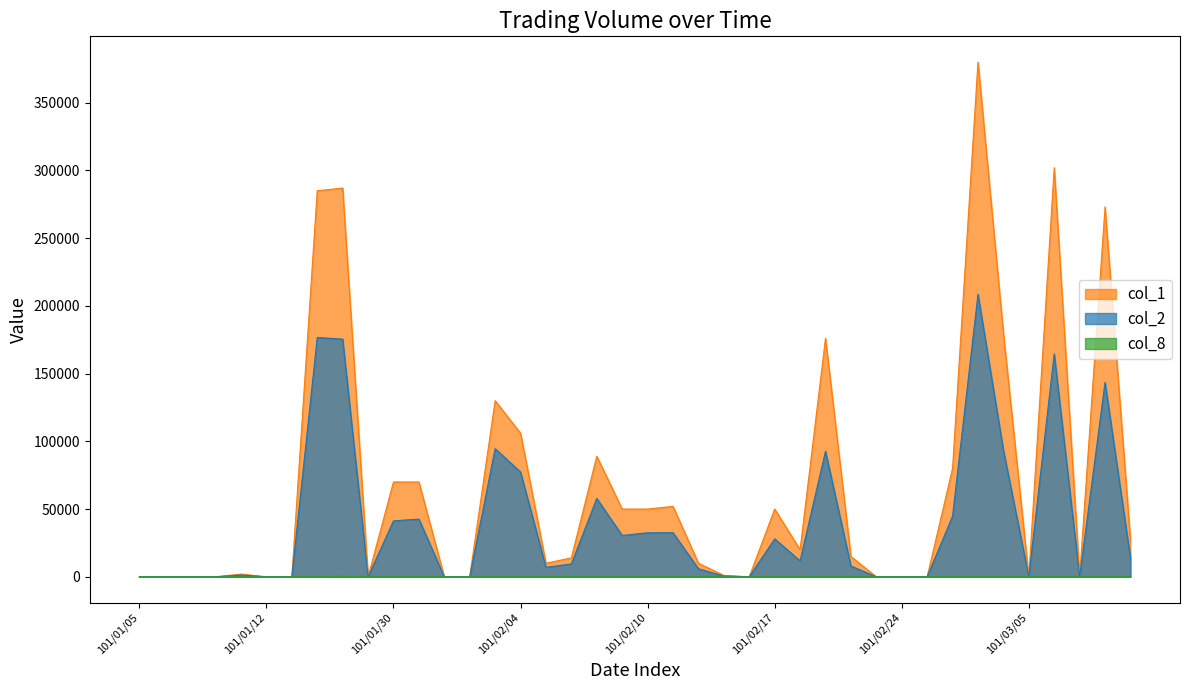

How many categories are shown in the chart?

40